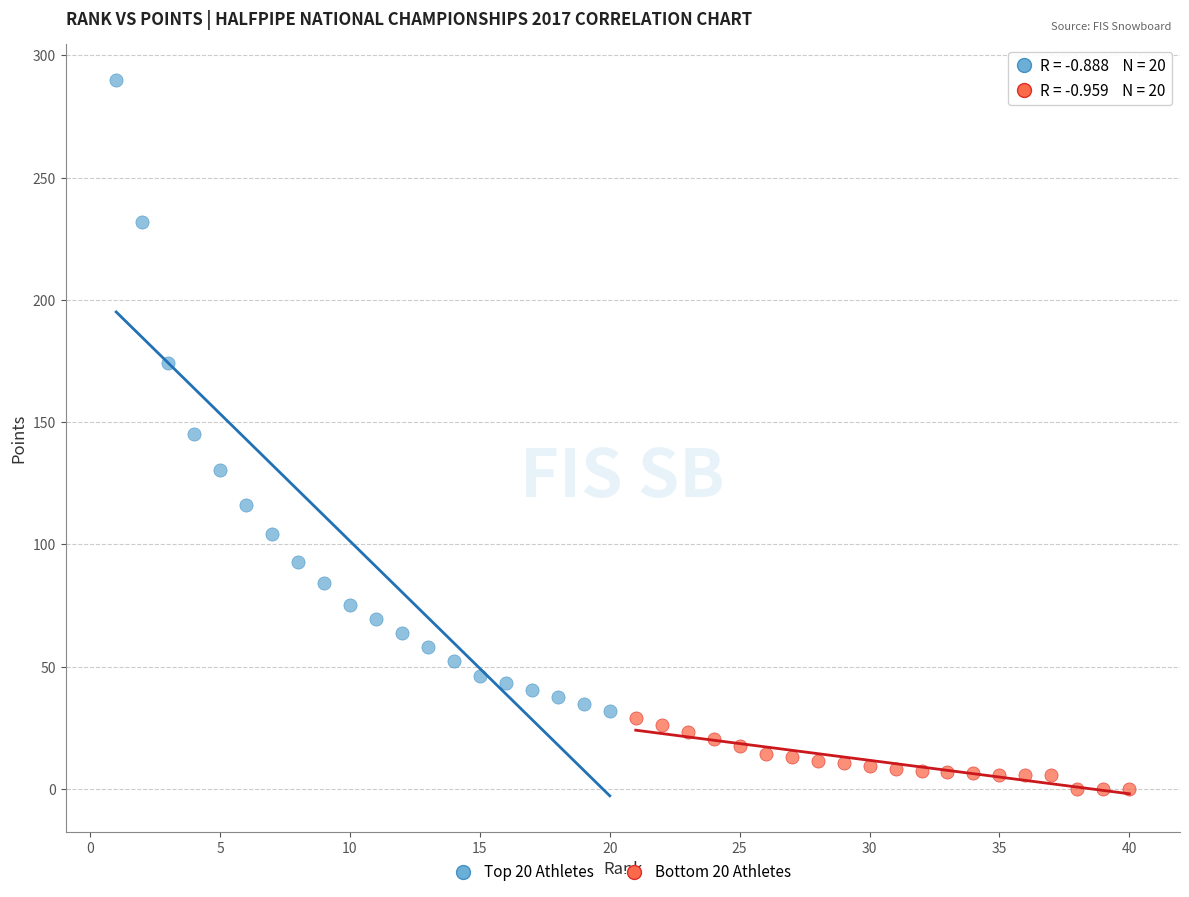

Which series has the widest spread of Y values?

Top 20 Athletes